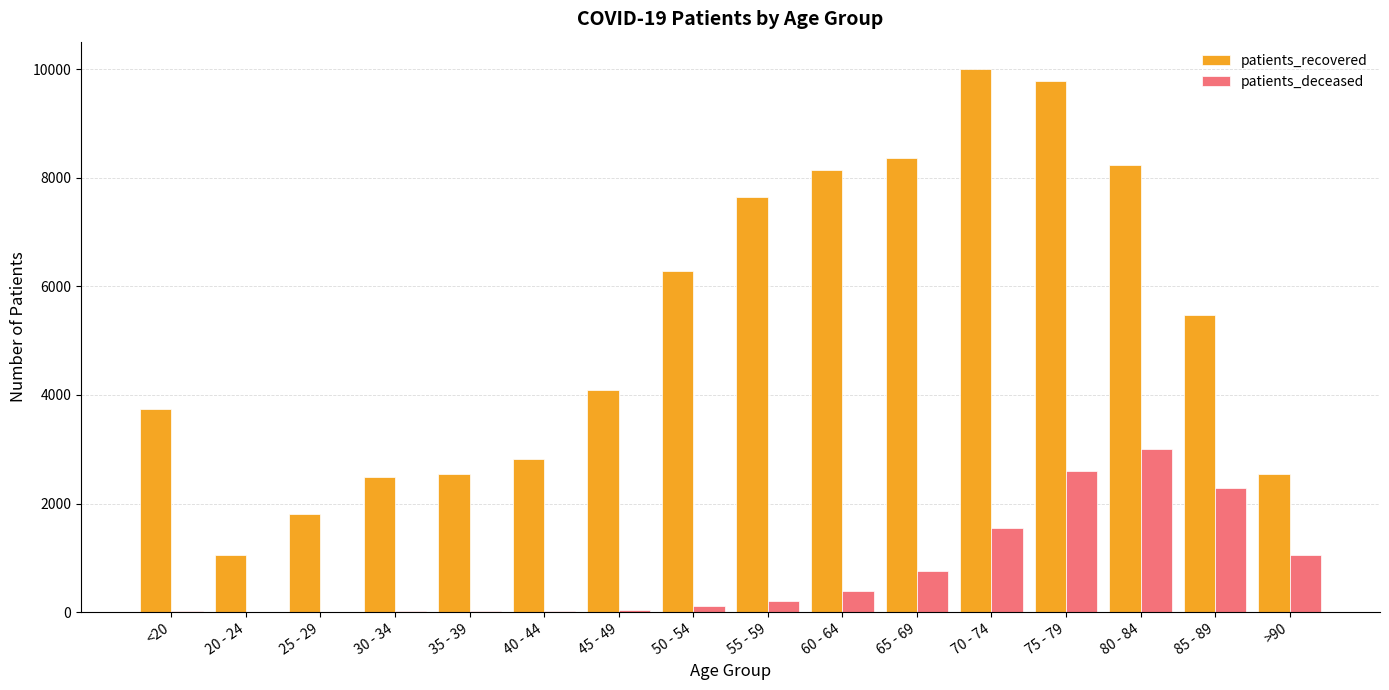

What is the greatest value displayed?

10006